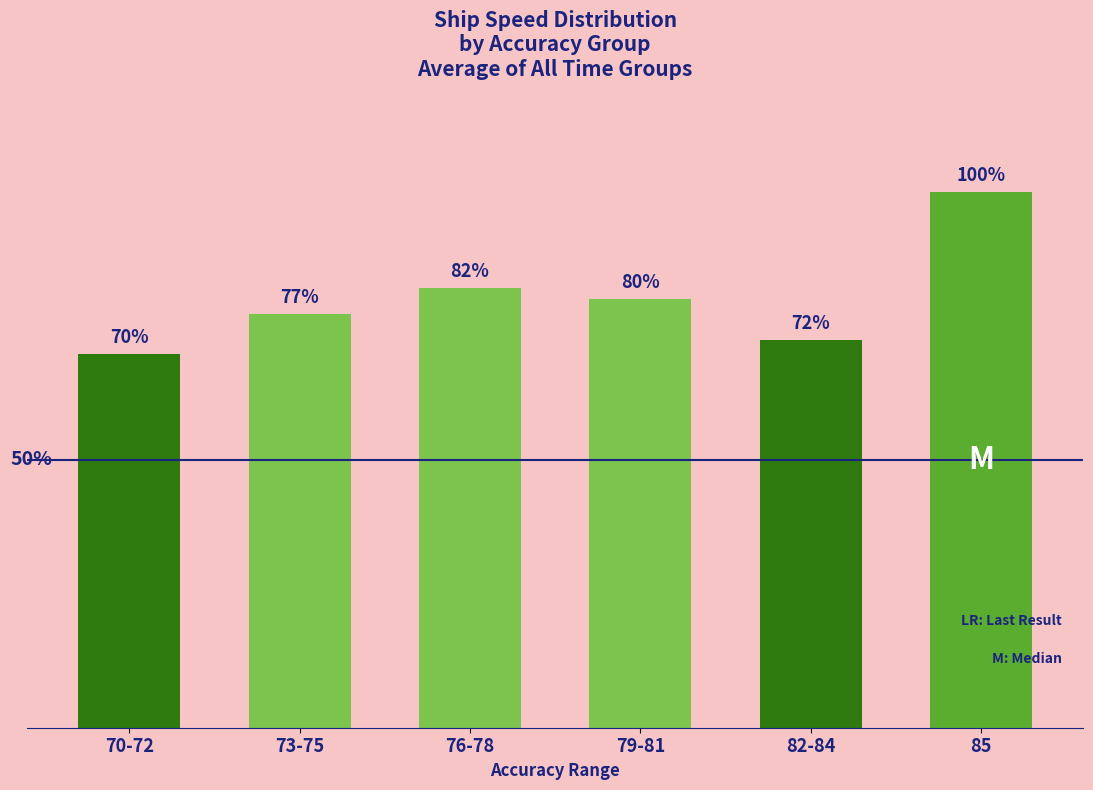

Reading left to right, extract all data points from this chart.

70-72=2.6	73-75=2.9	76-78=3.1	79-81=3.0	82-84=2.8	85=3.8